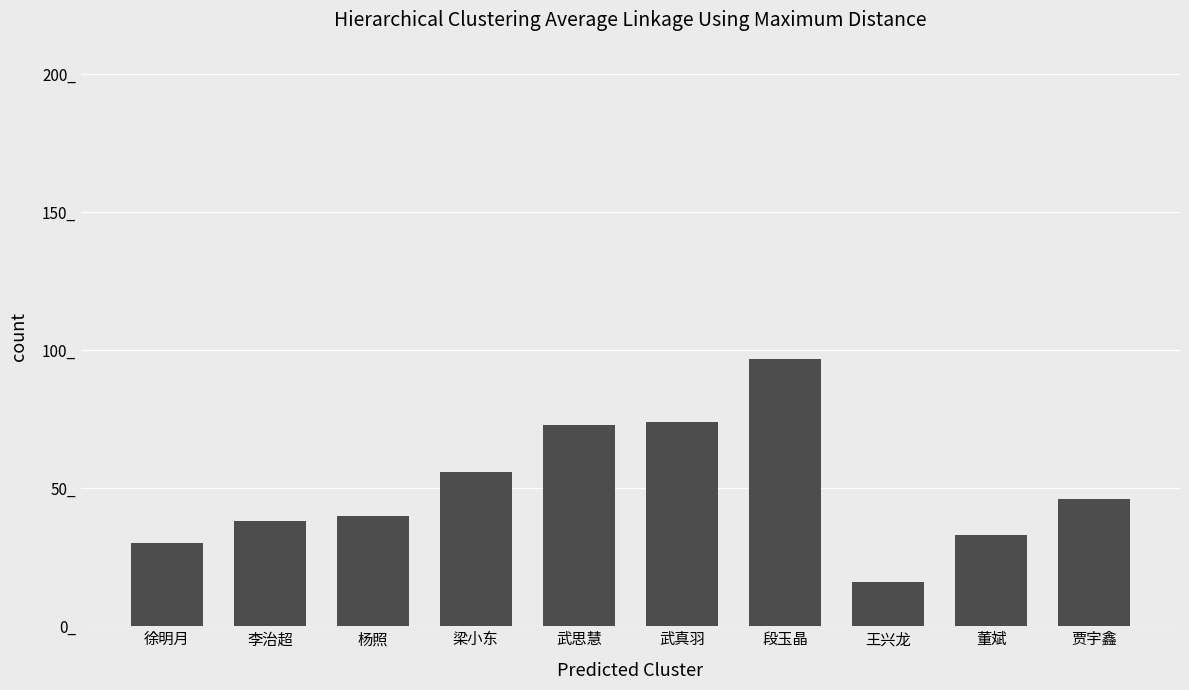

Does the chart contain any negative values?

No